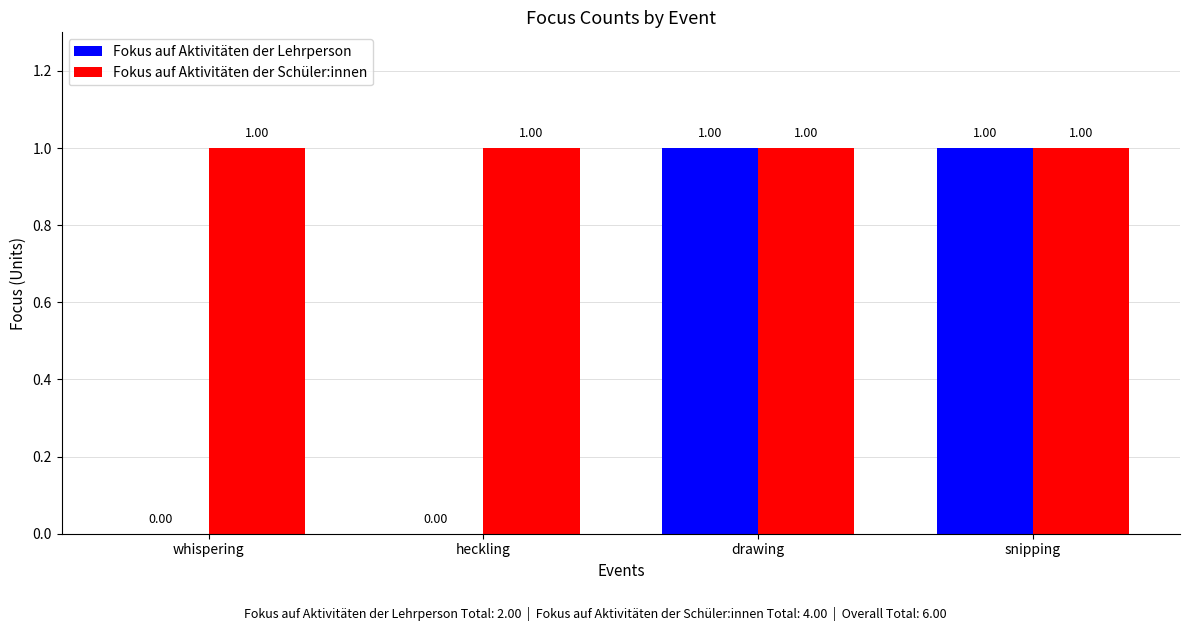

True or false: Fokus auf Aktivitäten der Schüler:innen has a value of 0 at whispering.

False